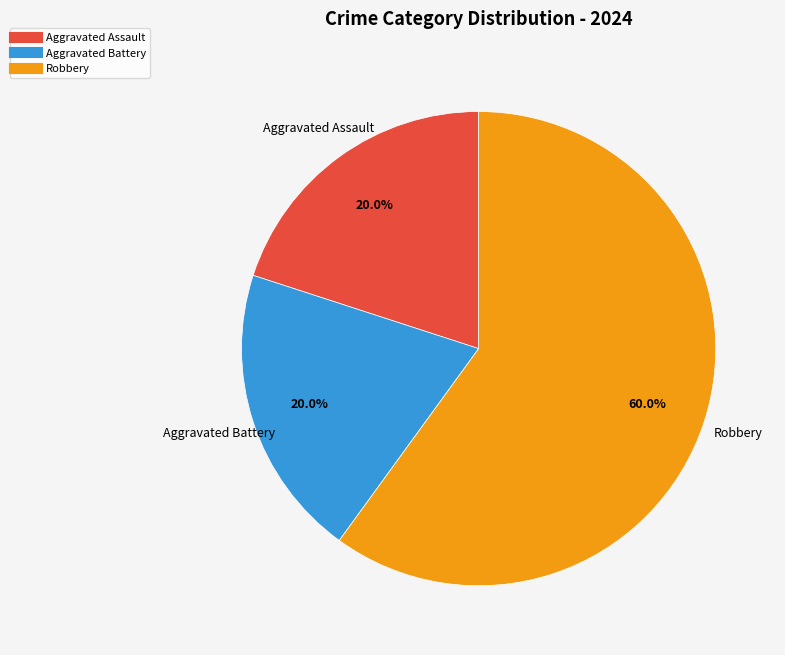

Is there any slice that represents more than half of the pie?

Yes